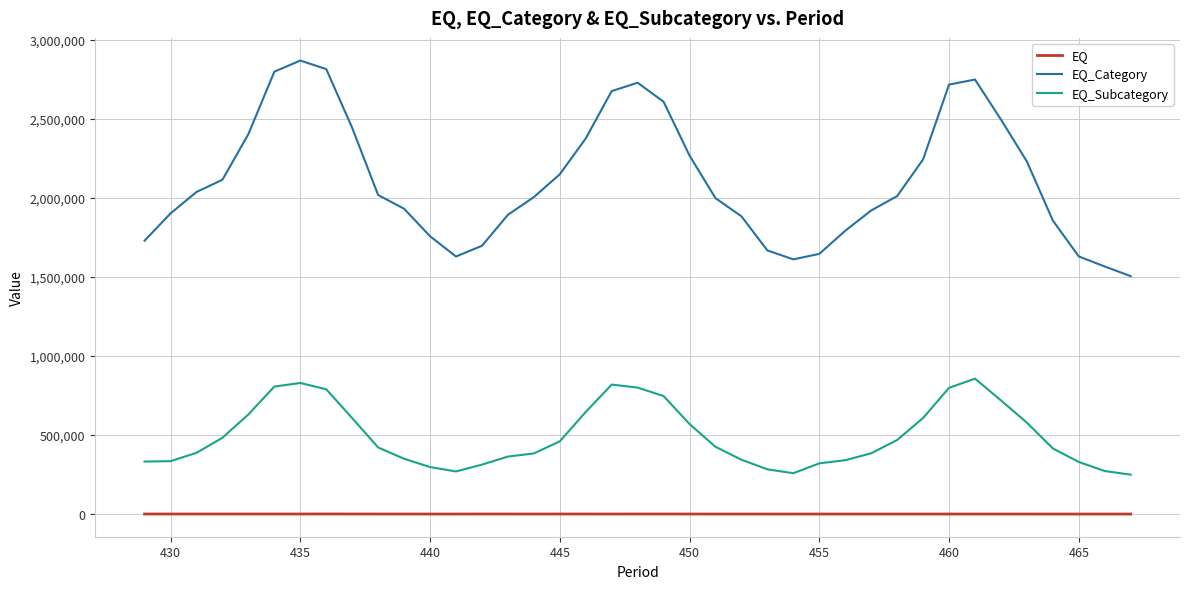

How many interior local peaks does the EQ_Category series have?

3